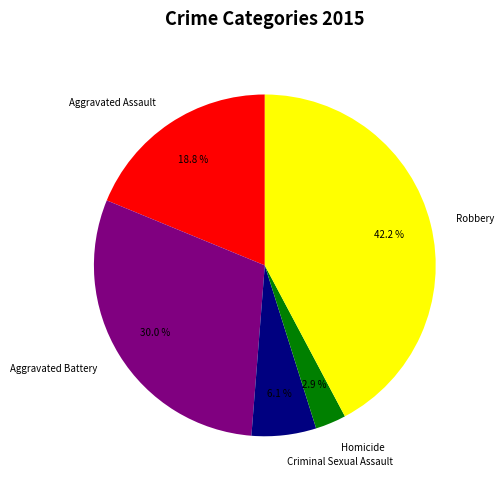

Is the sum of Aggravated Battery and Aggravated Assault greater than half?

No